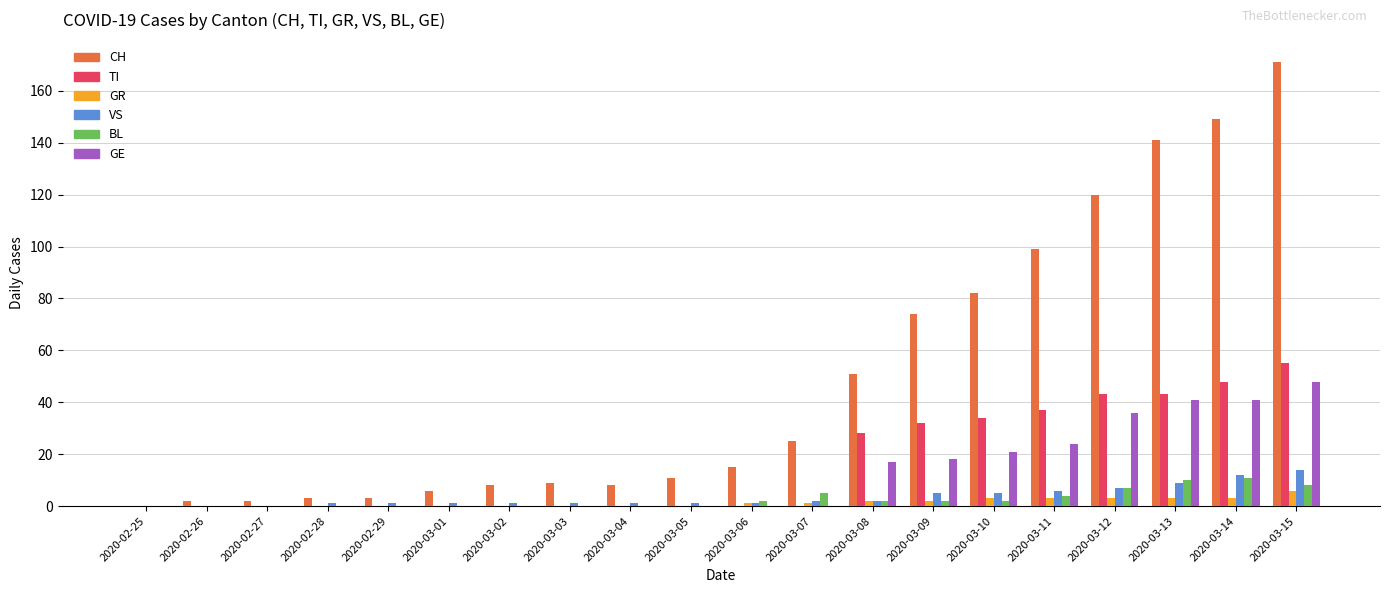

What is the maximum value shown in the chart?

171